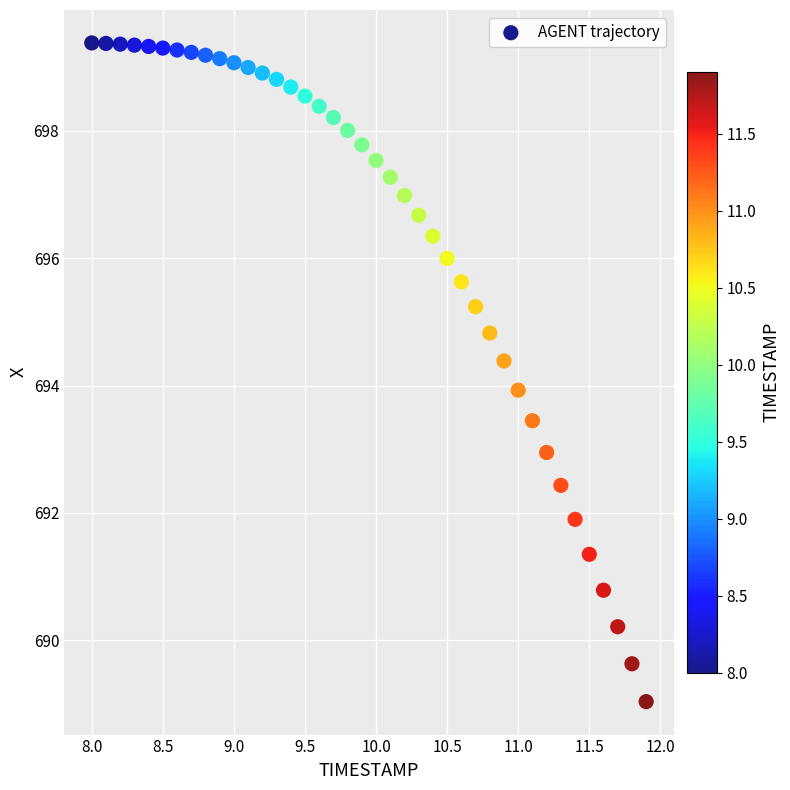

What is the range of X values (max minus min)?

3.9